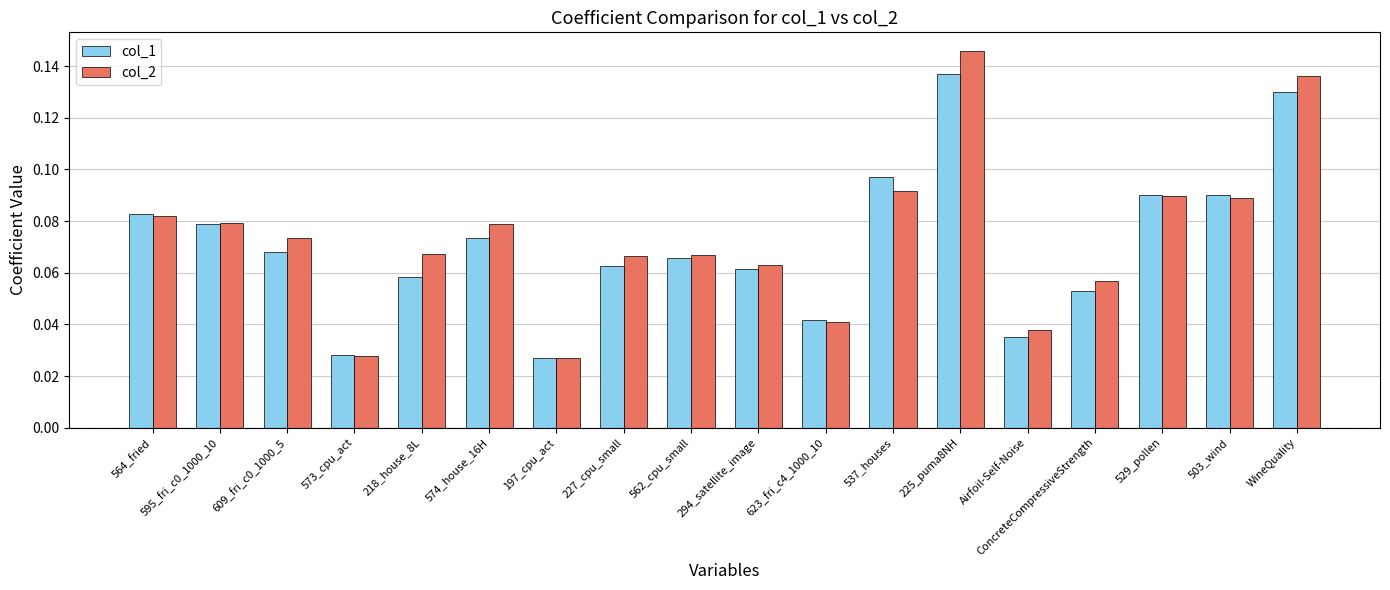

List the series in order of their peak value, lowest first.

col_1, col_2